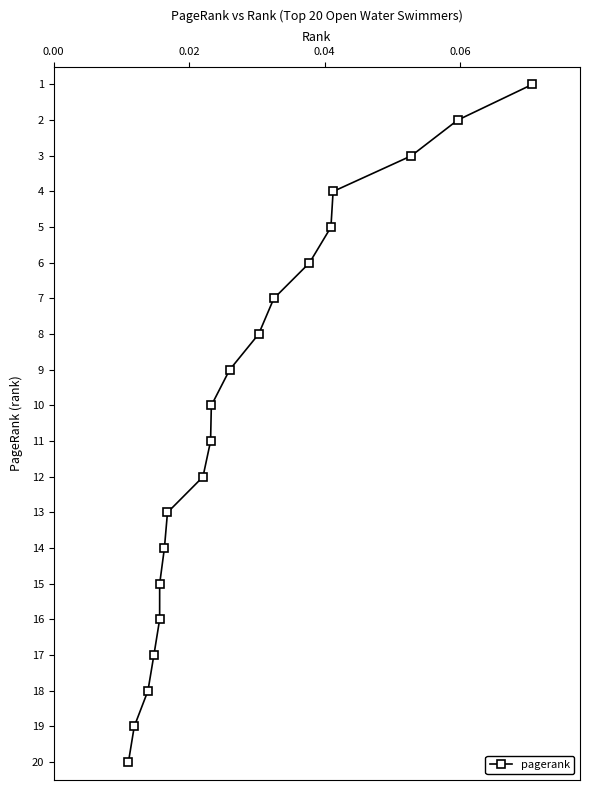

What is the difference between the second highest and minimum values?

18